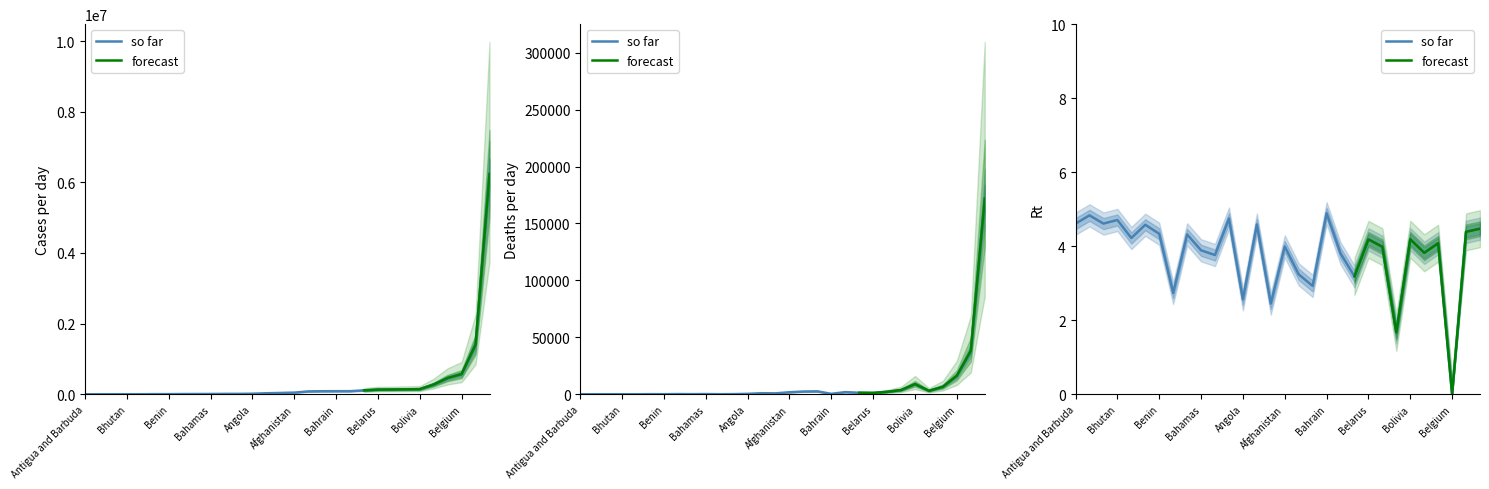

Between Algeria and Bahamas, which is larger?

Algeria